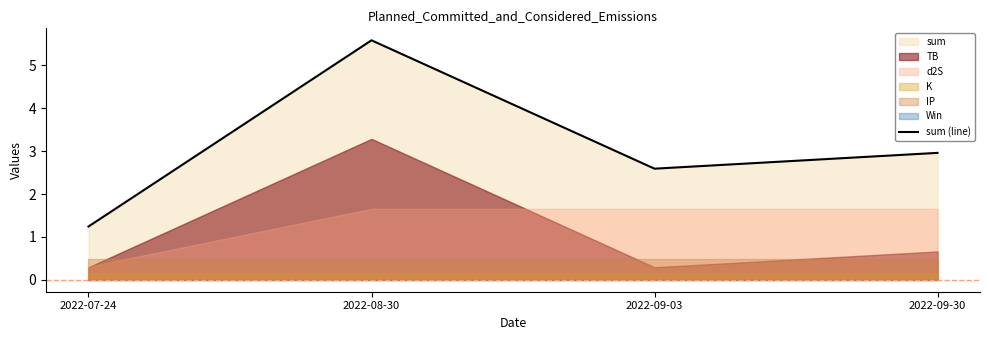

Rank the categories by value from highest to lowest.

2022-08-30, 2022-09-30, 2022-09-03, 2022-07-24